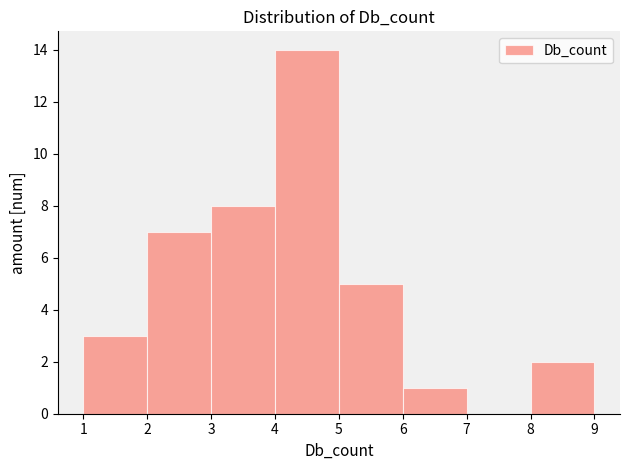

What is the height of the bar covering 4 to 5 on the x-axis? The values are not printed on the chart, so give them approximately, as read against the axis.

14